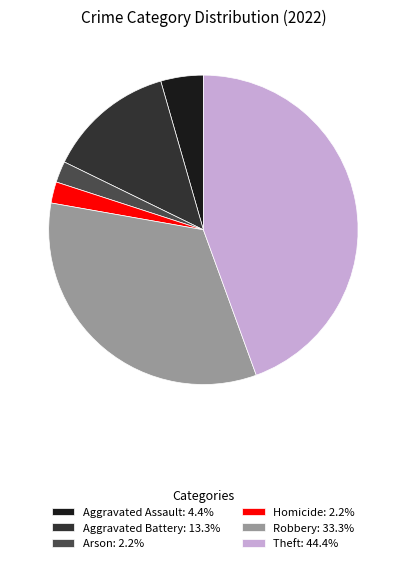

Do Theft: 44.4% and Aggravated Assault: 4.4% together represent more than half of the pie?

No